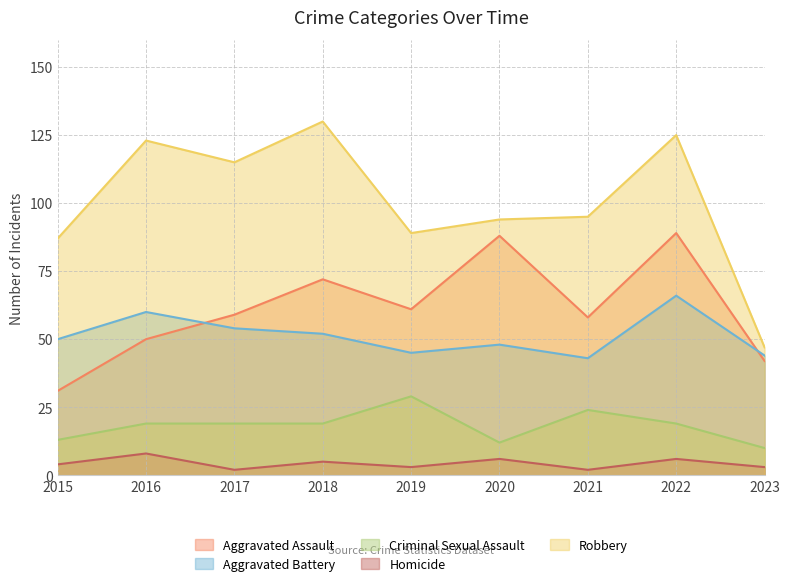

True or false: Aggravated Assault and Robbery intersect in this chart.

False